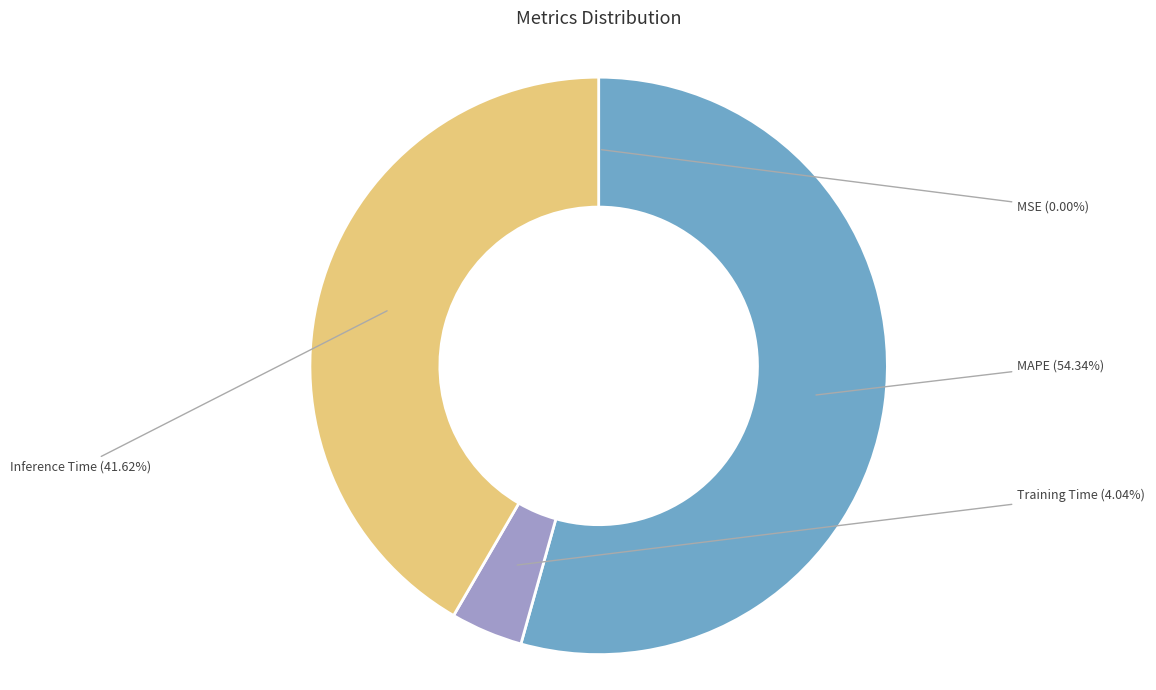

Is there a majority slice in this chart?

Yes